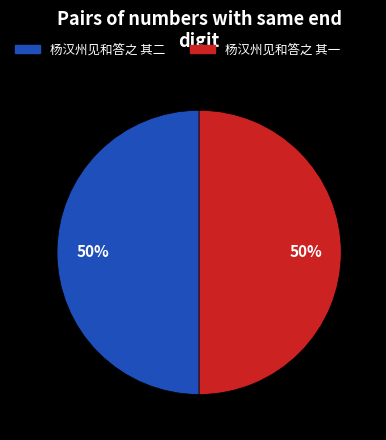

To the nearest percent, what is the average slice percentage?

50%